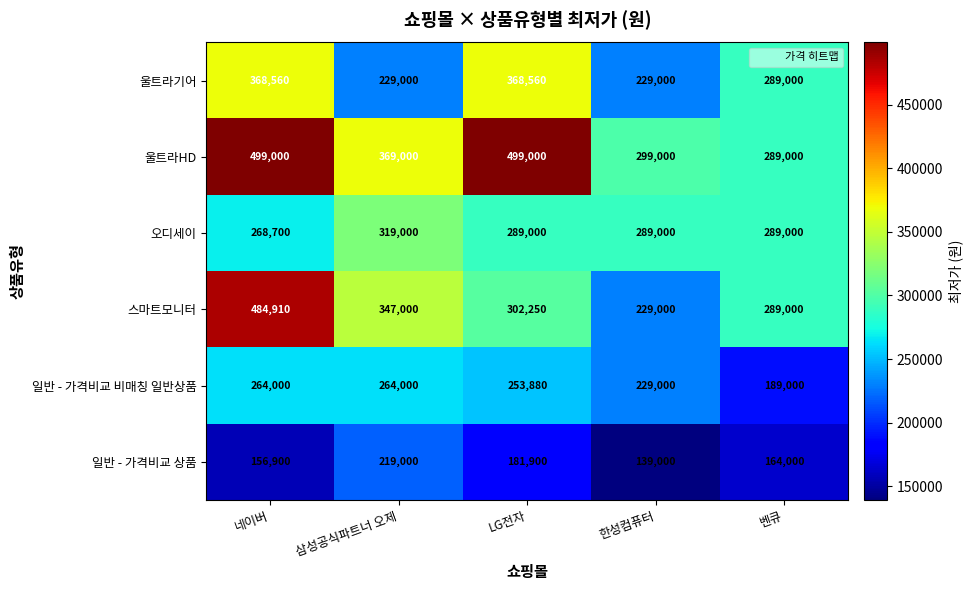

What is the smallest value displayed?

139000